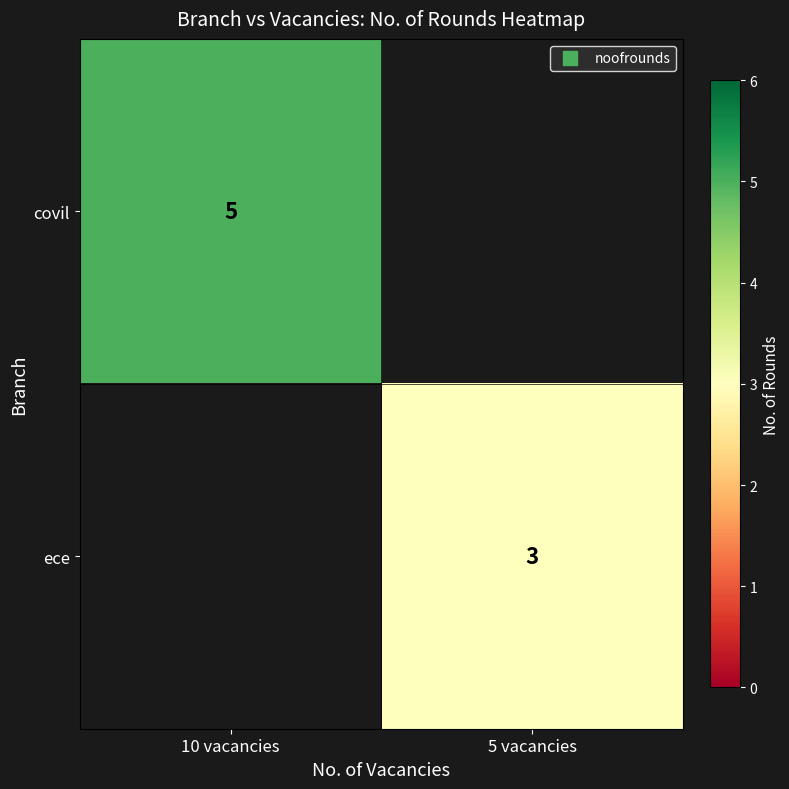

Rank the categories by ece value from highest to lowest.

10 vacancies, 5 vacancies